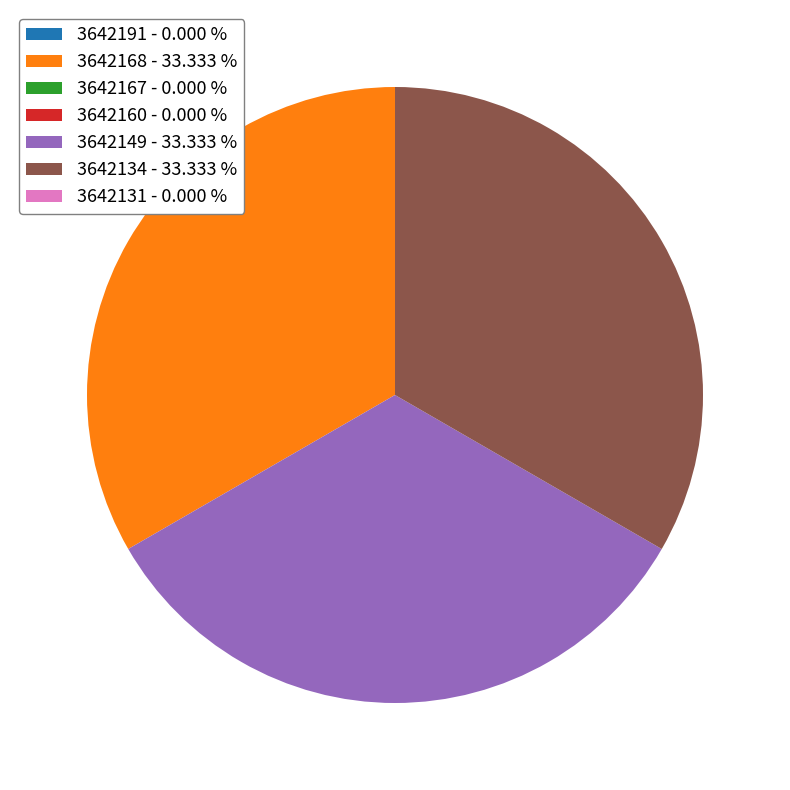

Is there a majority slice in this chart?

No